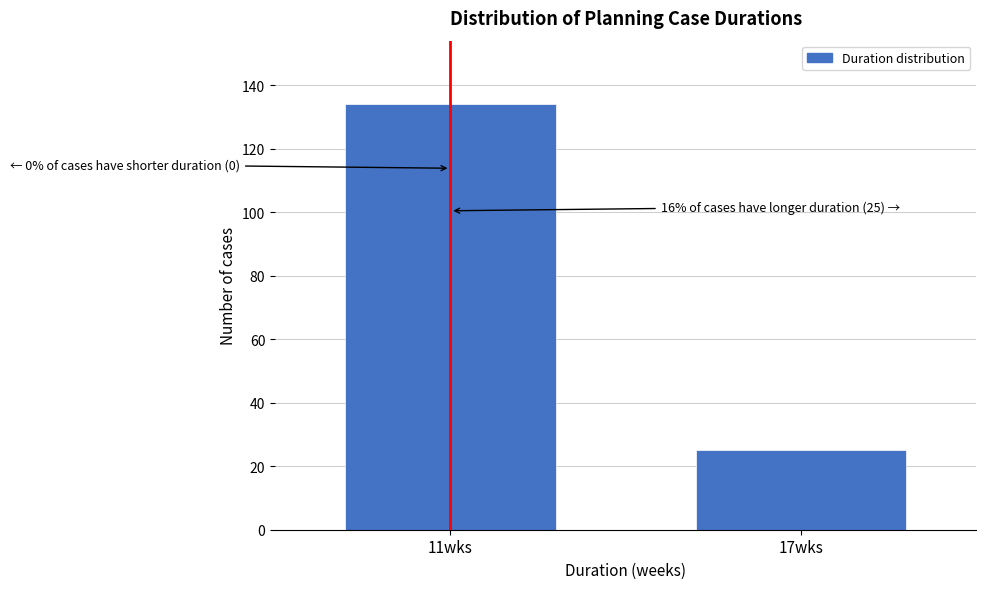

Reading right to left, transcribe all the data shown in this chart.

25	134